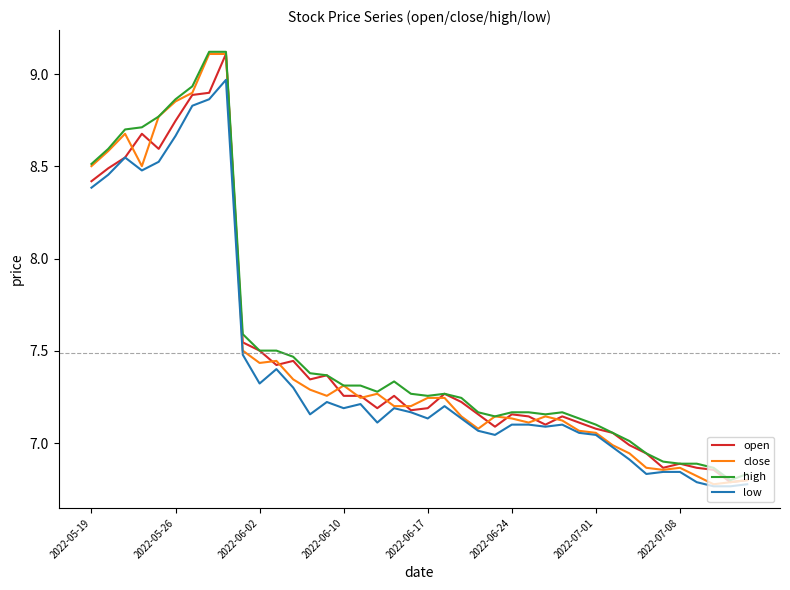

What is the greatest value displayed?

9.1